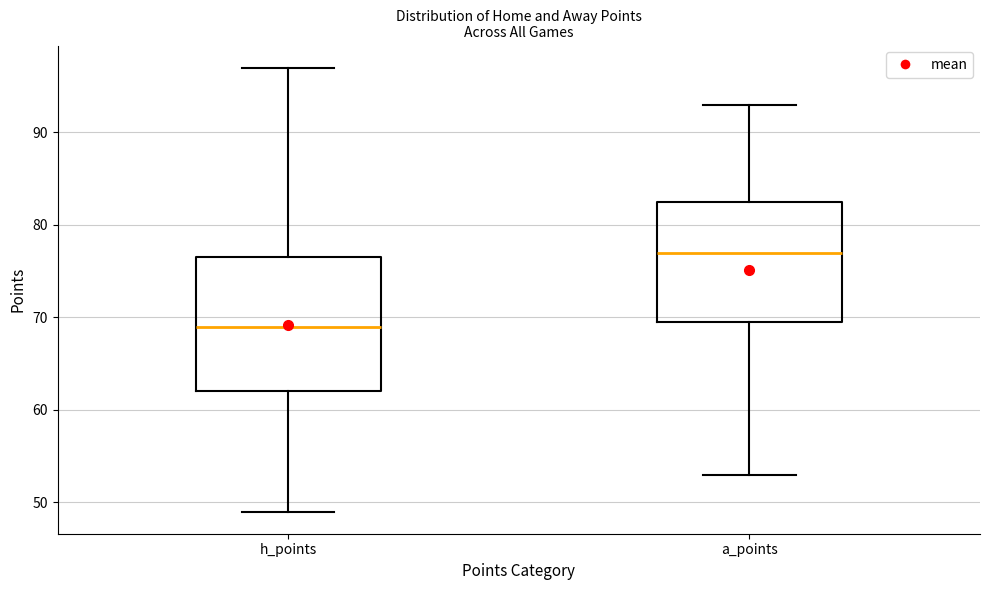

Where is the lower edge of the box for h_points on the y-axis? The values are not printed on the chart, so give them approximately, as read against the axis.

62